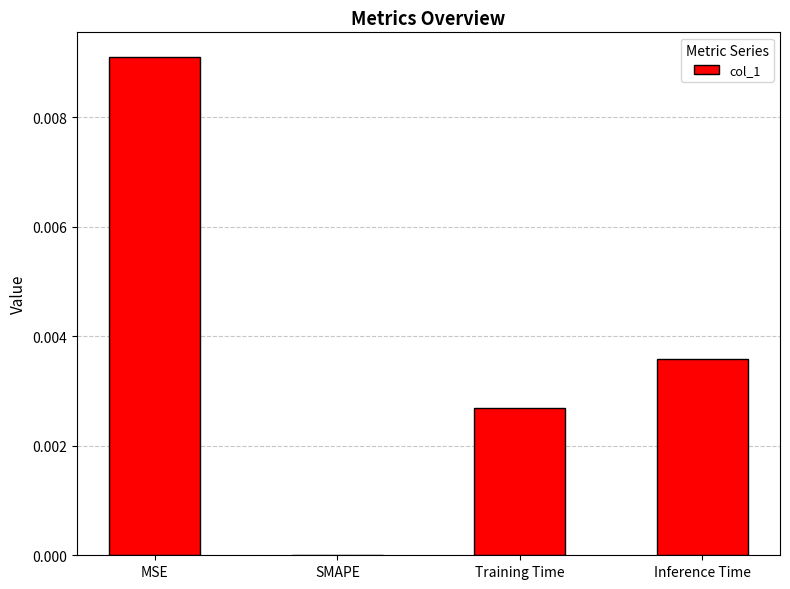

Are the bars grouped side by side (vs. stacked)?

No